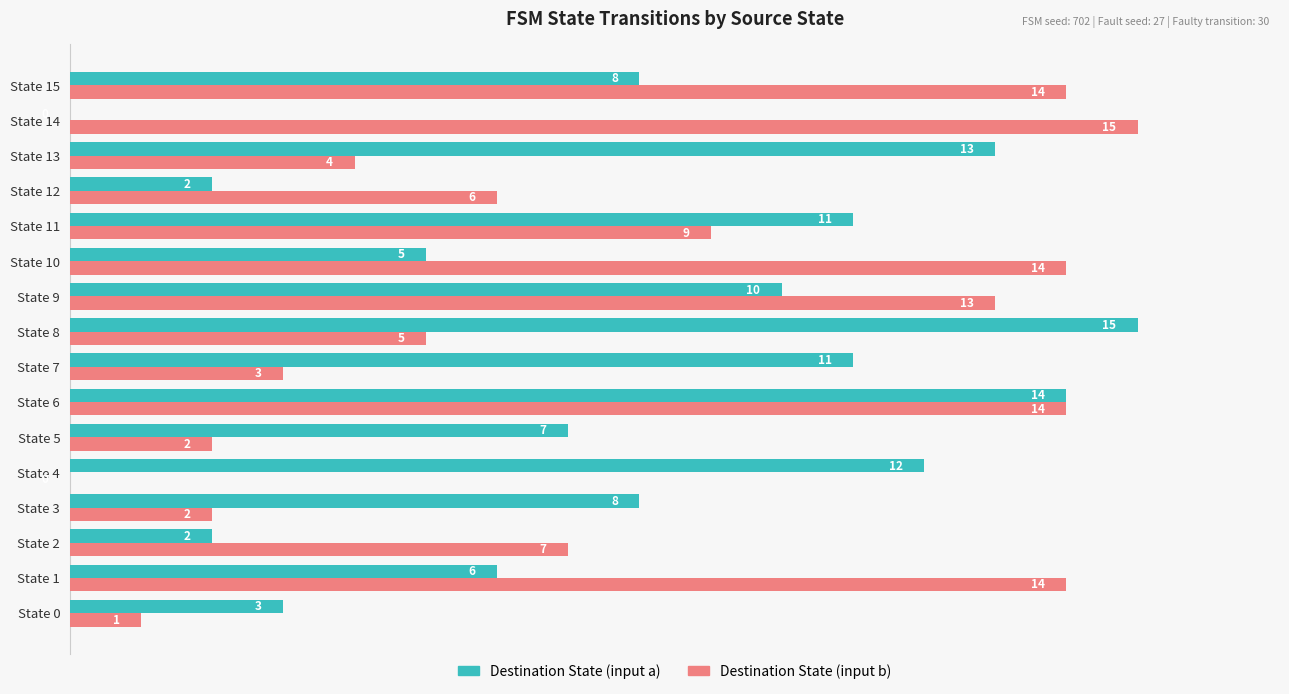

What is the sum of all Destination State (input a) values?

127